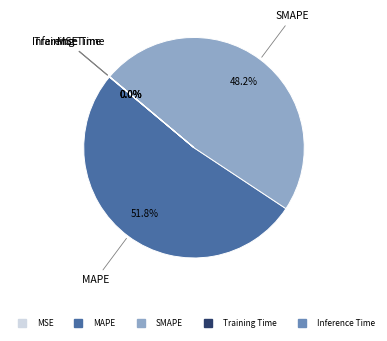

Which slice is the largest?

MAPE